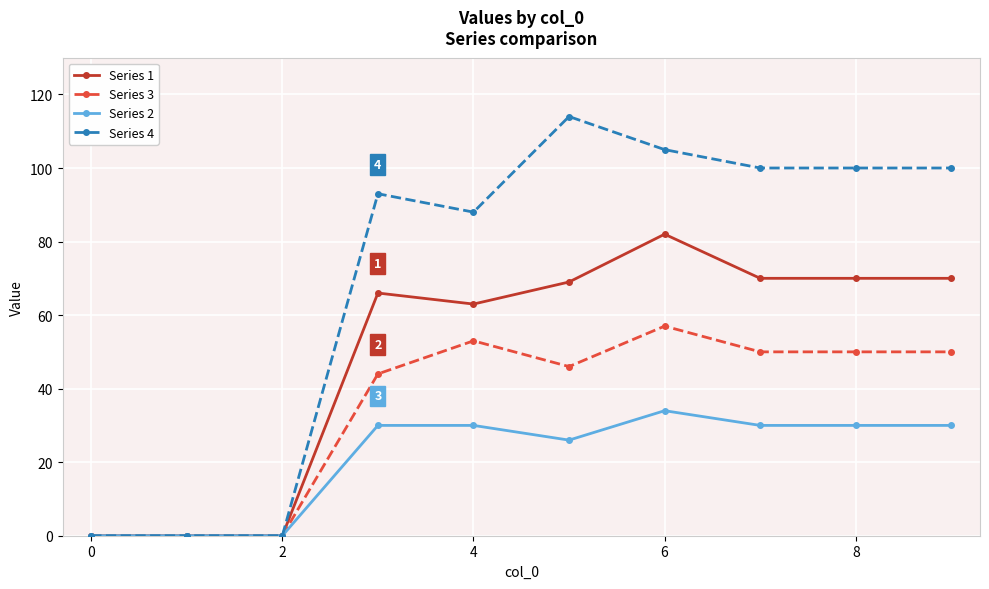

Which series has the largest range (max minus min)?

Series 4